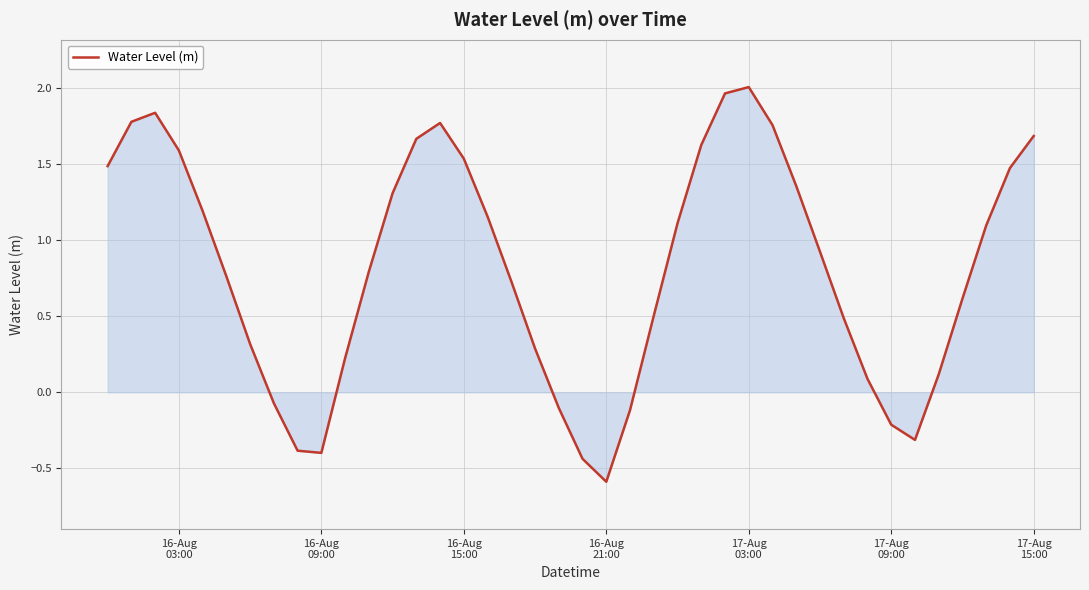

What is the minimum value shown in the chart?

-0.6